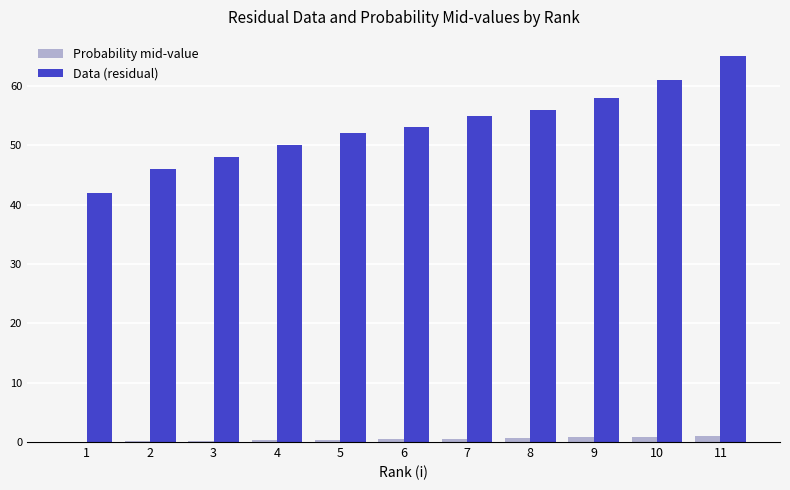

Which series has the widest spread of values?

Data (residual)